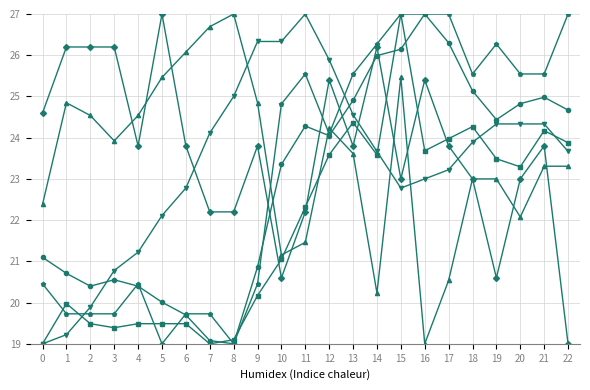

At which category is the sum across all series the highest?

15